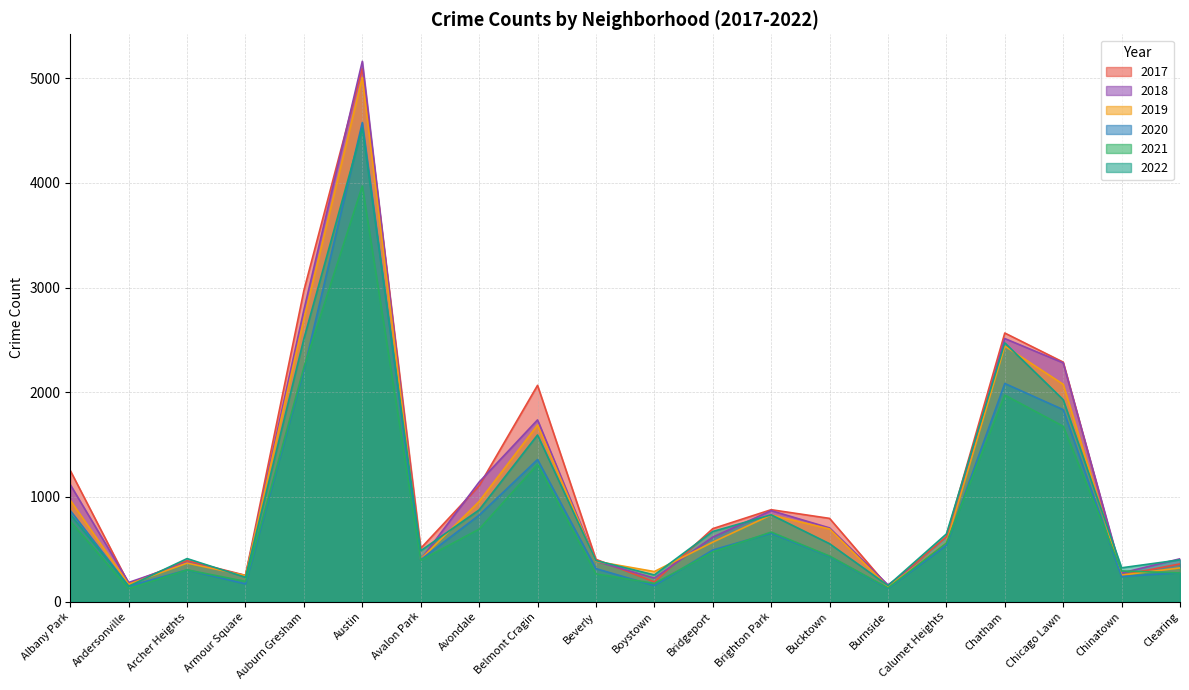

Is the value of 2017 at Burnside greater than the value of 2022 at Chicago Lawn?

No